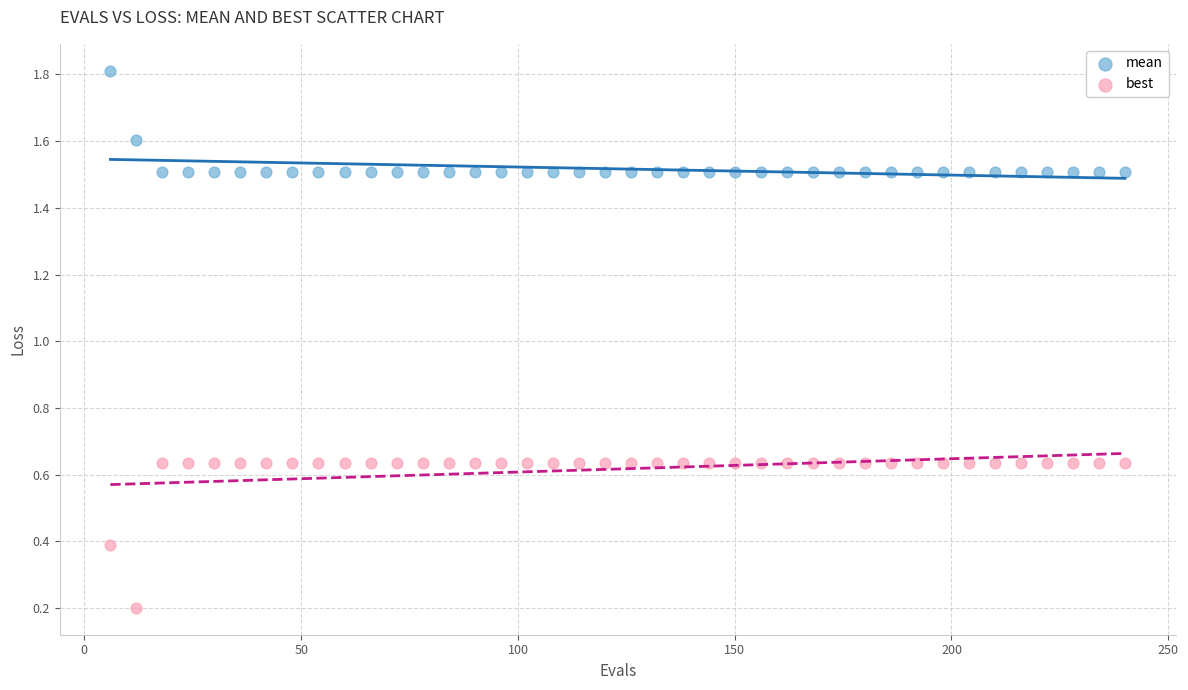

Which series reaches the maximum Y coordinate?

mean